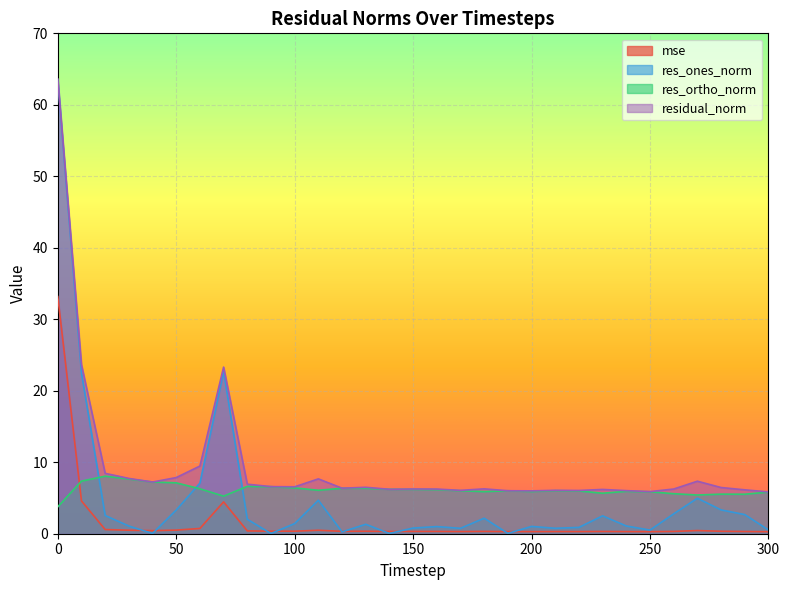

What is the value of the res_ones_norm point at the 16th from the left?

0.8